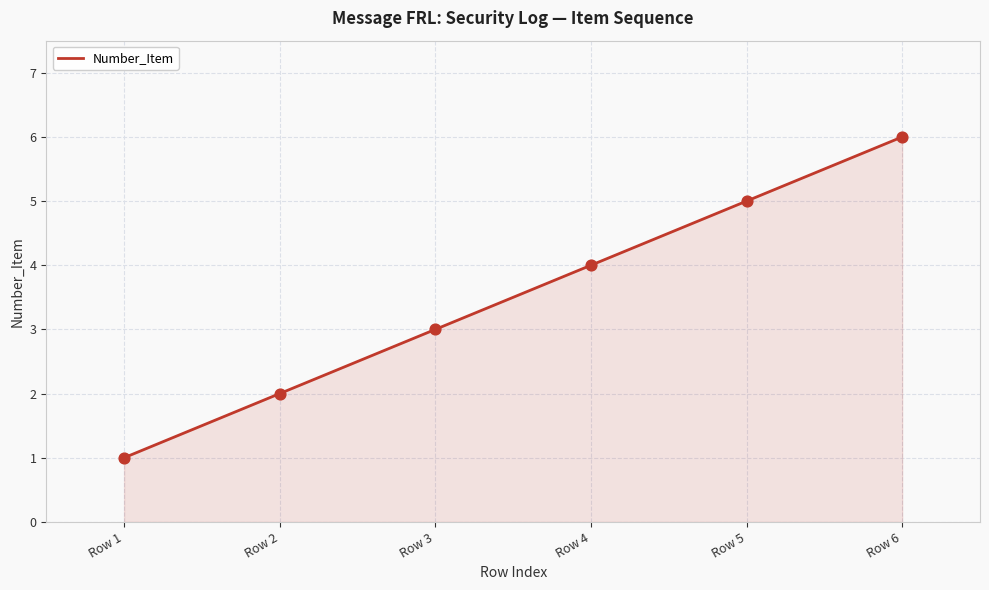

Which has a higher value, Row 4 or Row 1?

Row 4